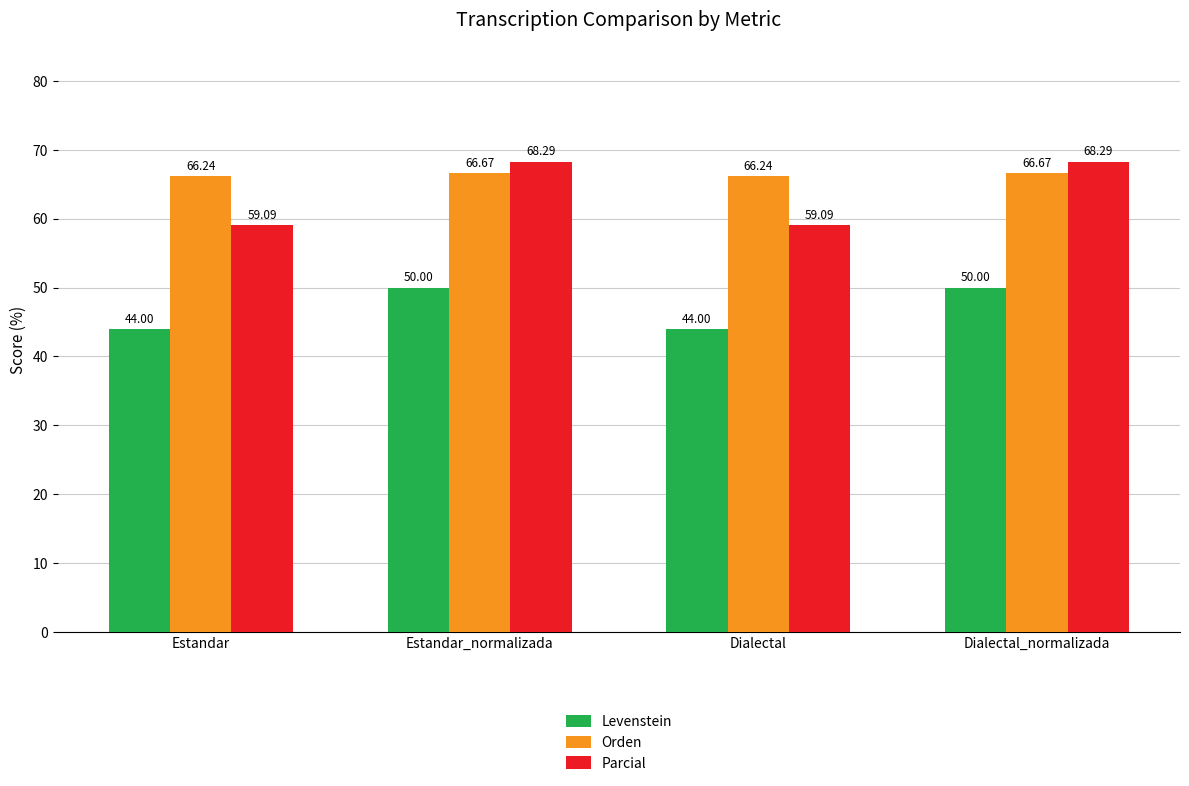

What is the label of the 2nd bar from the left?

Estandar_normalizada